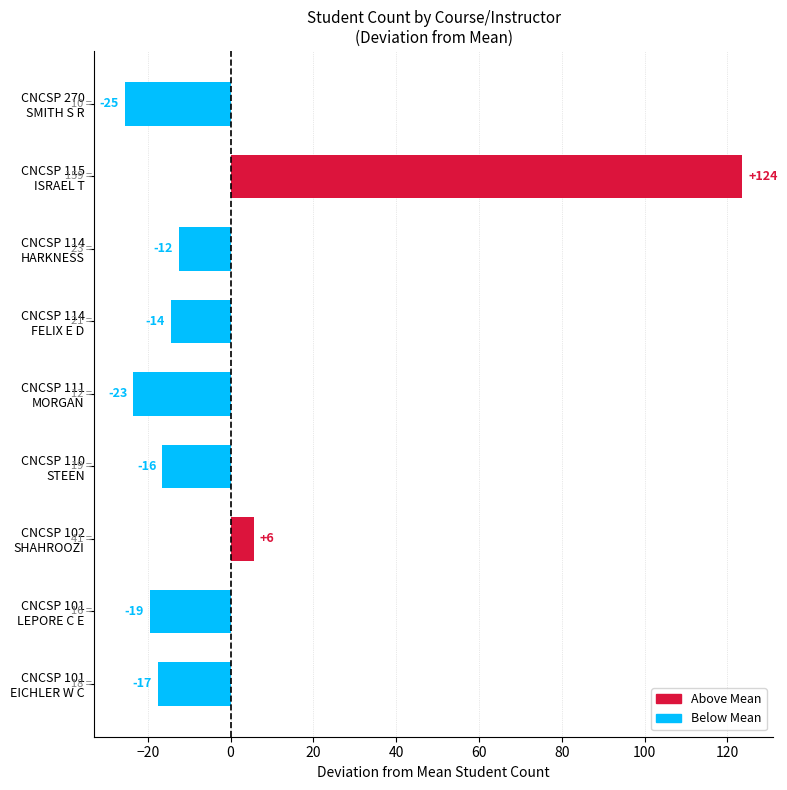

How many bars are there in total?

9